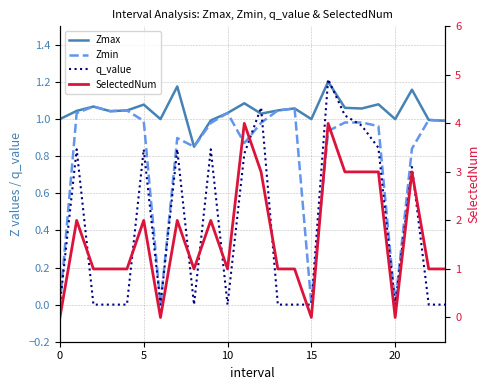

Which label corresponds to the largest value in the chart?

11